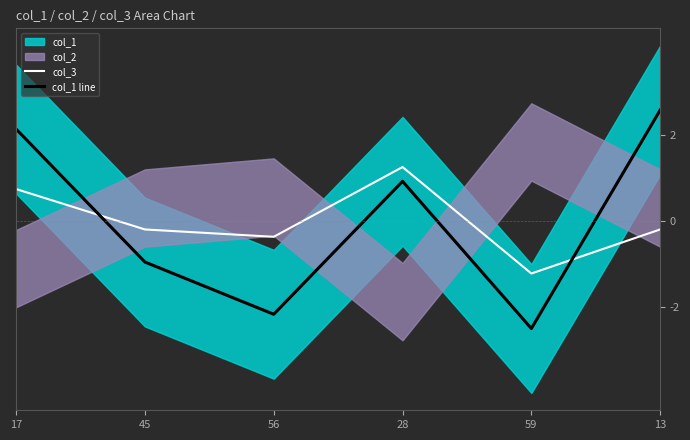

Which has a higher value, 59 or 17?

17